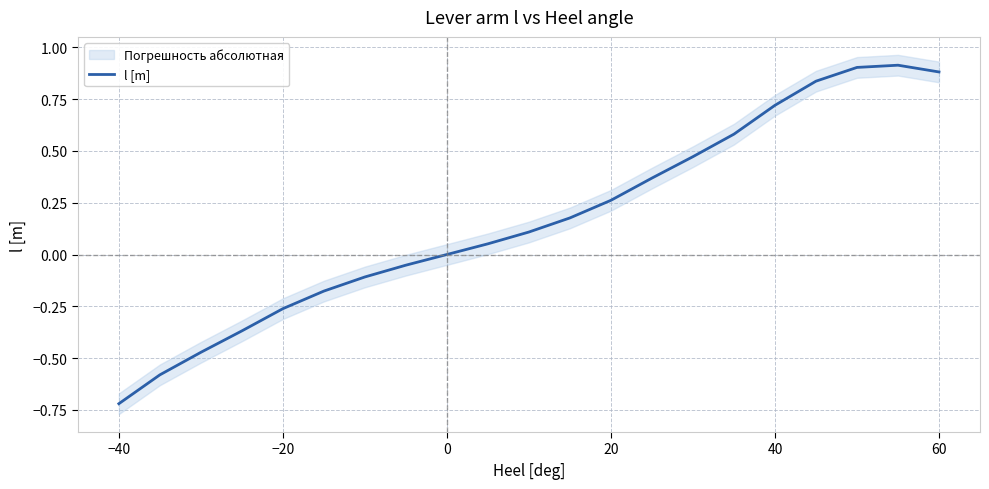

How many data points does each series have?

21